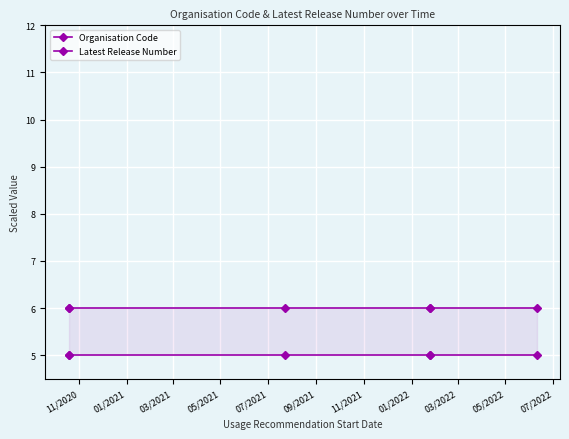

True or false: Latest Release Number and Organisation Code cross at least once.

False